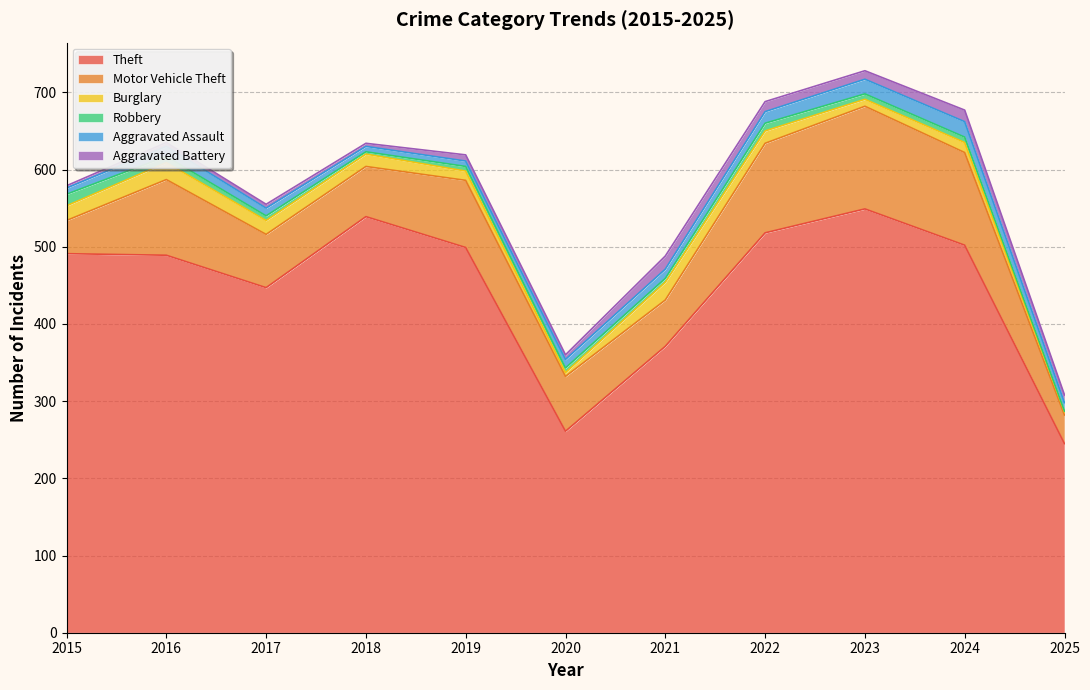

What is the sum of all Burglary values?

157